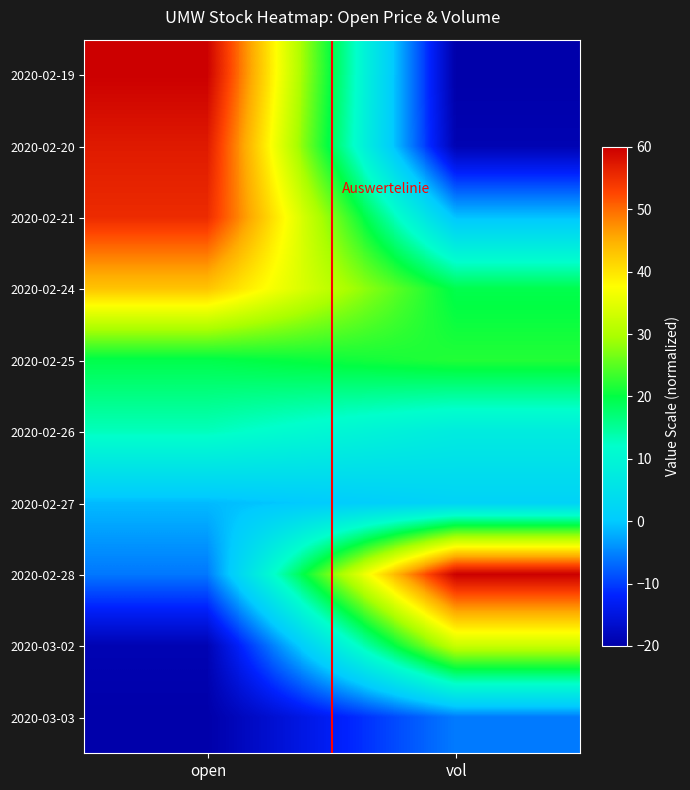

At which category is the sum across all series the highest?

open